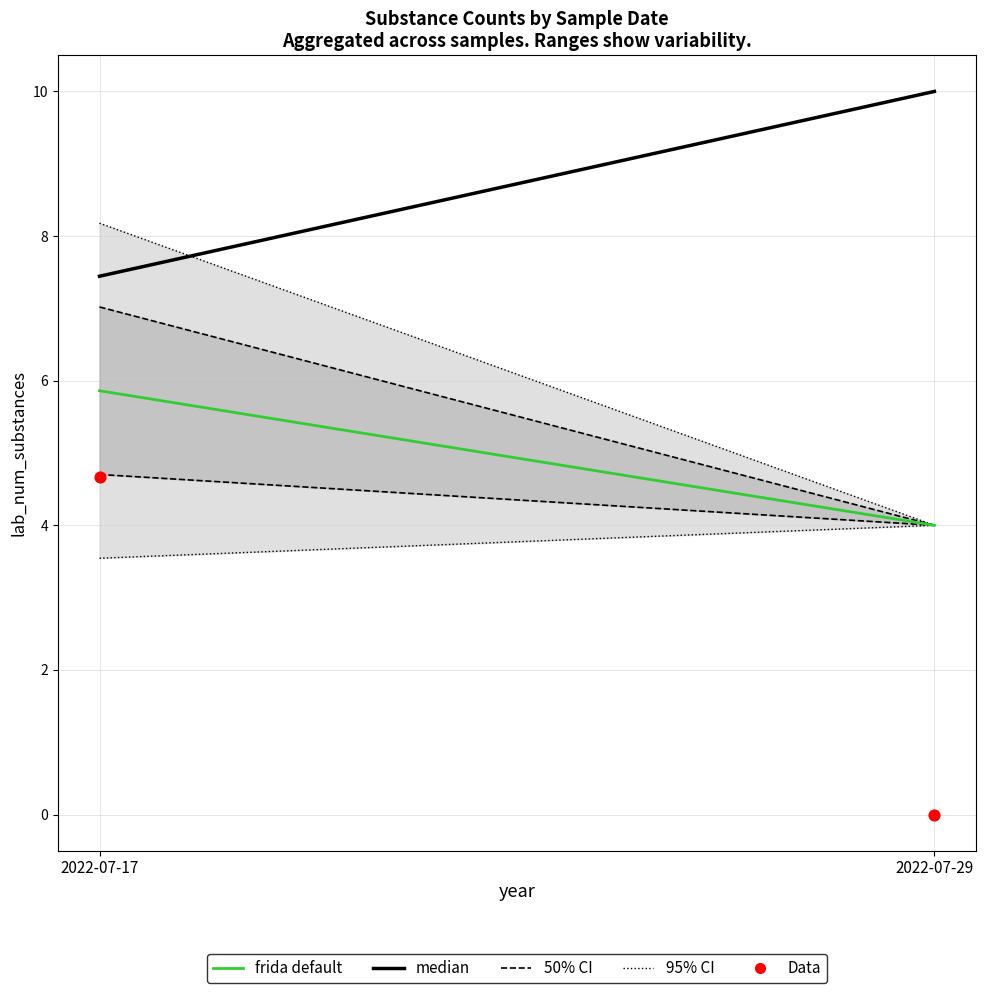

What is the average Y value?

2.3